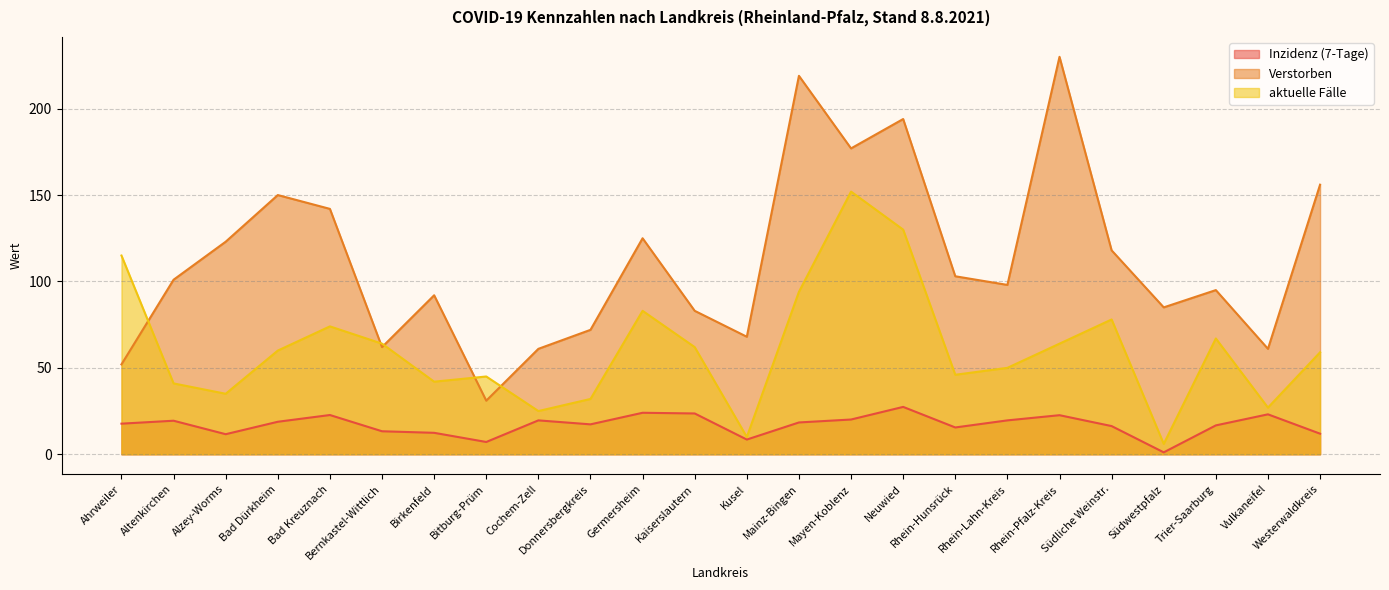

Between Birkenfeld and Rhein-Lahn-Kreis, which series saw the biggest shift?

aktuelle Fälle